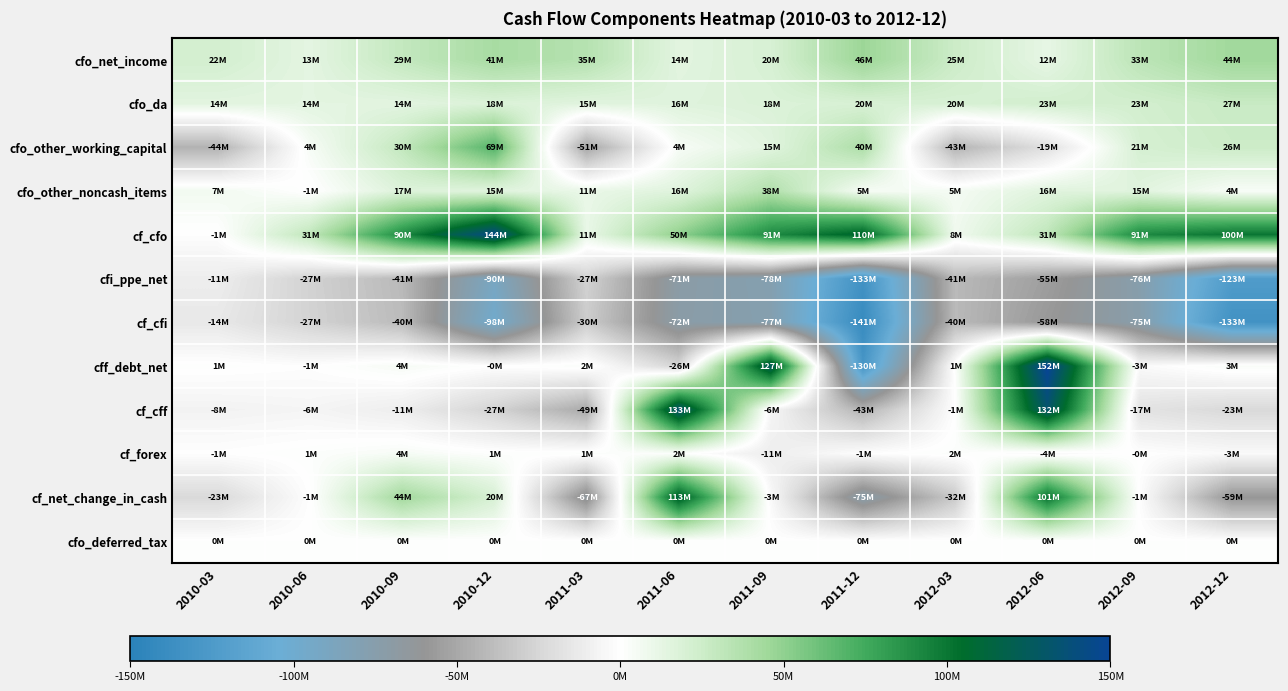

How many categories are shown in the chart?

12